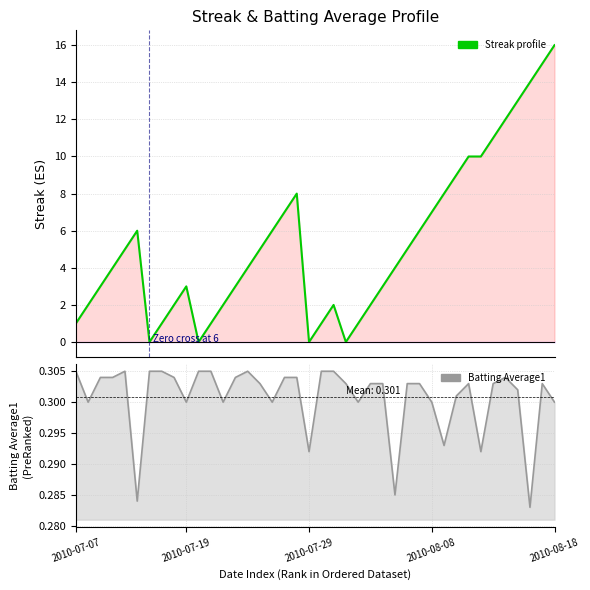

How many categories are shown in the chart?

40